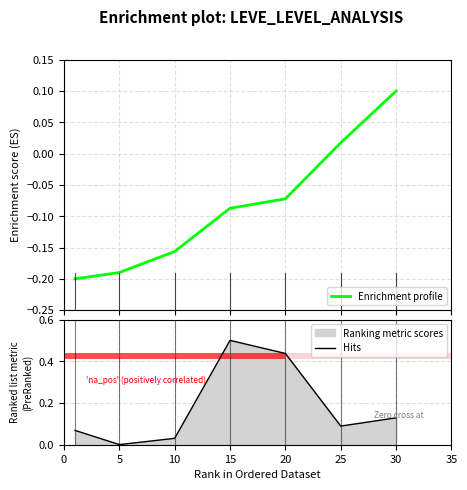

What is the highest value of the Hits series?

0.5